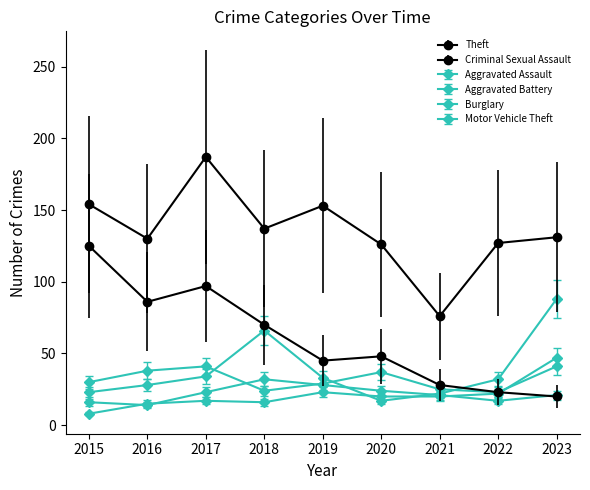

In Burglary, how many points are lower than both neighbors (excluding endpoints)?

2